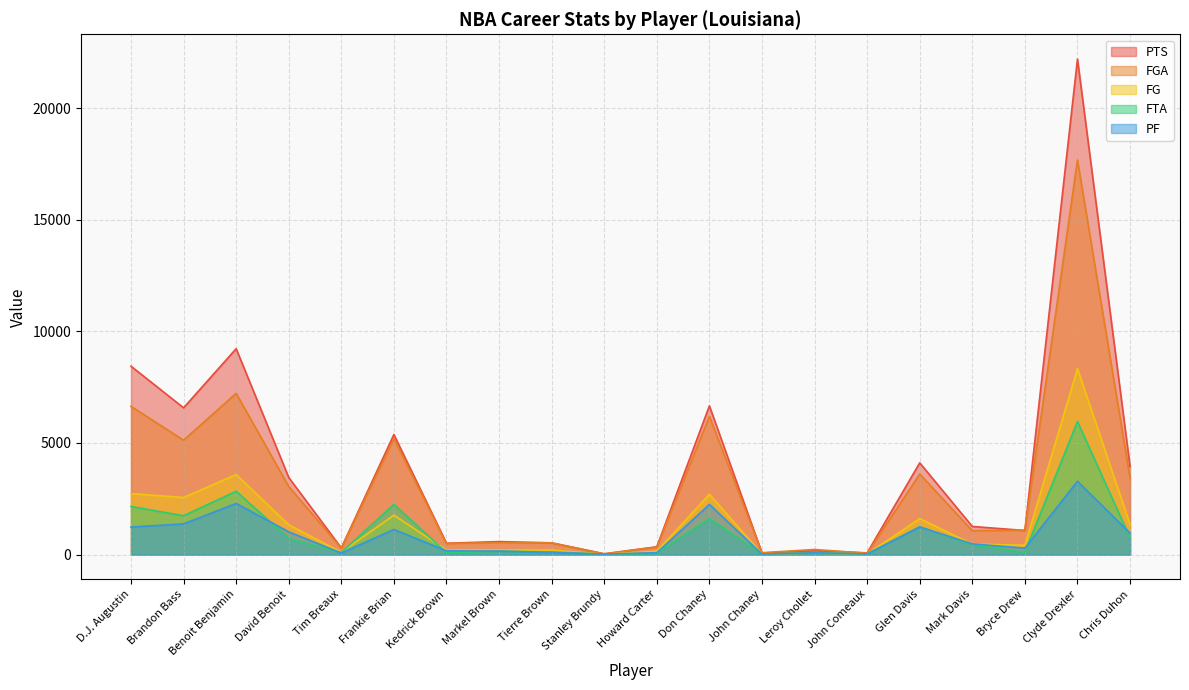

Reading left to right, list all the values displayed in this chart.

PTS: D.J. Augustin=8439	Brandon Bass=6575	Benoit Benjamin=9223	David Benoit=3455	Tim Breaux=299	Frankie Brian=5379	Kedrick Brown=509	Markel Brown=584	Tierre Brown=527	Stanley Brundy=37	Howard Carter=351	Don Chaney=6663	John Chaney=70	Leroy Chollet=181	John Comeaux=77	Glen Davis=4111	Mark Davis=1261	Bryce Drew=1081	Clyde Drexler=22195	Chris Duhon=3946
FGA: D.J. Augustin=6641	Brandon Bass=5125	Benoit Benjamin=7224	David Benoit=3051	Tim Breaux=293	Frankie Brian=5192	Kedrick Brown=501	Markel Brown=539	Tierre Brown=526	Stanley Brundy=30	Howard Carter=339	Don Chaney=6195	John Chaney=86	Leroy Chollet=230	John Comeaux=63	Glen Davis=3611	Mark Davis=1071	Bryce Drew=1096	Clyde Drexler=17673	Chris Duhon=3440
FG: D.J. Augustin=2737	Brandon Bass=2558	Benoit Benjamin=3588	David Benoit=1335	Tim Breaux=108	Frankie Brian=1765	Kedrick Brown=203	Markel Brown=205	Tierre Brown=202	Stanley Brundy=15	Howard Carter=149	Don Chaney=2704	John Chaney=25	Leroy Chollet=67	John Comeaux=27	Glen Davis=1614	Mark Davis=473	Bryce Drew=419	Clyde Drexler=8335	Chris Duhon=1353
FTA: D.J. Augustin=2156	Brandon Bass=1740	Benoit Benjamin=2837	David Benoit=722	Tim Breaux=96	Frankie Brian=2251	Kedrick Brown=89	Markel Brown=151	Tierre Brown=121	Stanley Brundy=18	Howard Carter=62	Don Chaney=1614	John Chaney=29	Leroy Chollet=75	John Comeaux=32	Glen Davis=1247	Mark Davis=438	Bryce Drew=112	Clyde Drexler=5962	Chris Duhon=754
PF: D.J. Augustin=1236	Brandon Bass=1375	Benoit Benjamin=2292	David Benoit=1021	Tim Breaux=68	Frankie Brian=1127	Kedrick Brown=170	Markel Brown=157	Tierre Brown=95	Stanley Brundy=24	Howard Carter=85	Don Chaney=2248	John Chaney=23	Leroy Chollet=81	John Comeaux=27	Glen Davis=1238	Mark Davis=481	Bryce Drew=291	Clyde Drexler=3285	Chris Duhon=965